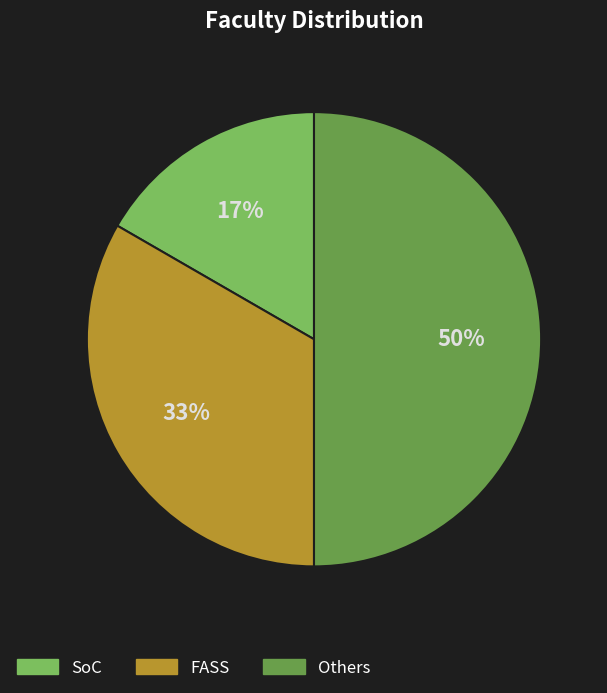

To the nearest percent, what percentage of the pie is SoC?

17%